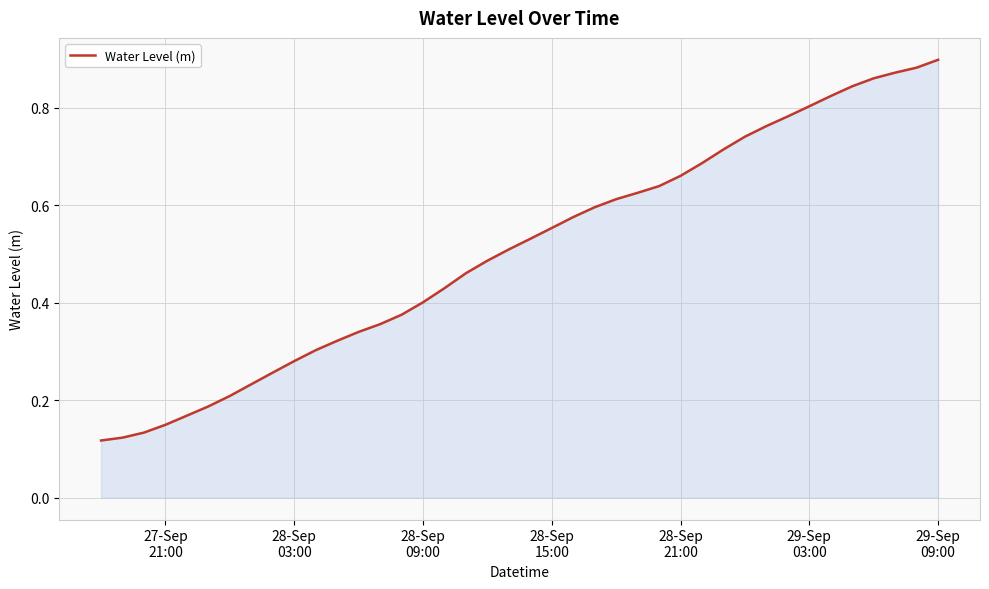

Reading left to right, list all the values displayed in this chart.

0.1	0.1	0.1	0.1	0.2	0.2	0.2	0.2	0.3	0.3	0.3	0.3	0.3	0.4	0.4	0.4	0.4	0.5	0.5	0.5	0.5	0.6	0.6	0.6	0.6	0.6	0.6	0.7	0.7	0.7	0.7	0.8	0.8	0.8	0.8	0.8	0.9	0.9	0.9	0.9